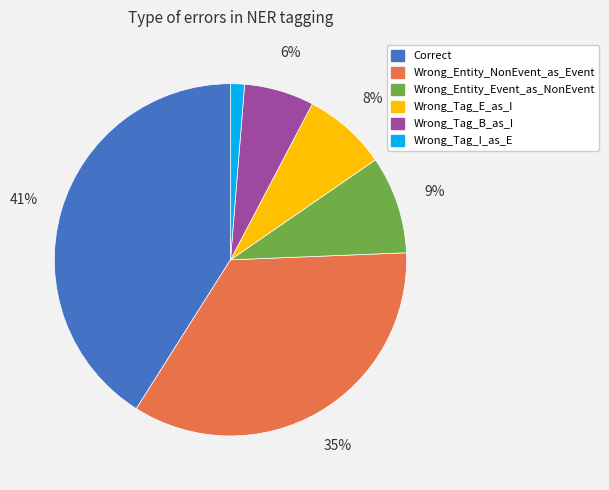

Is there any slice that represents more than half of the pie?

No